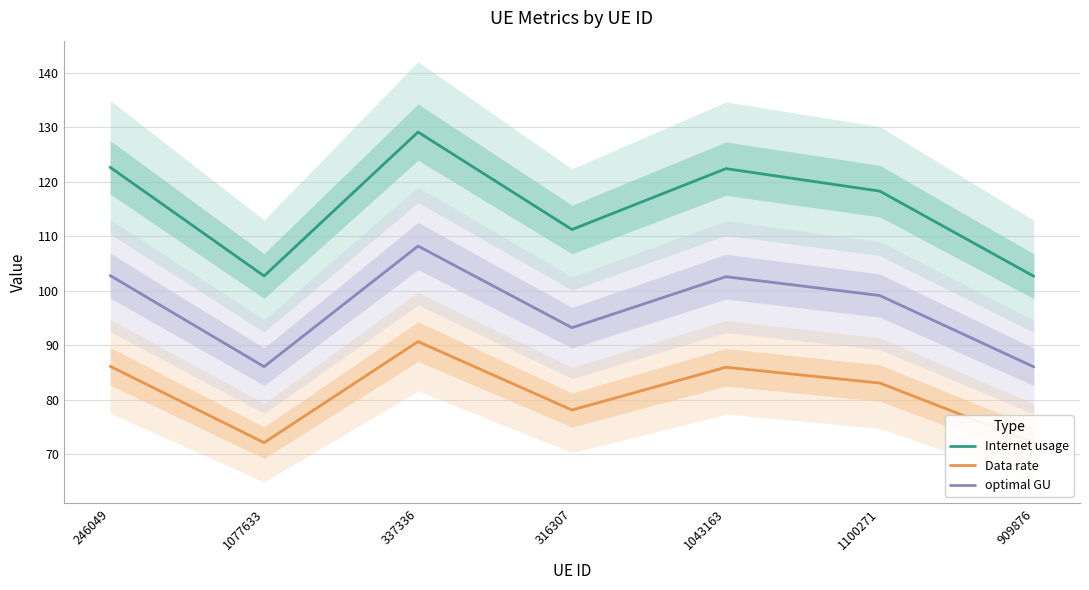

What is the total value across all series at 337336?

328.0